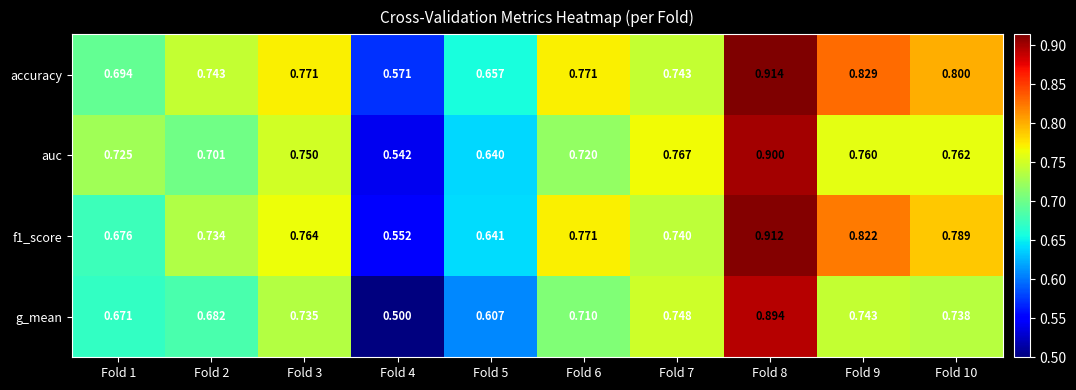

Between Fold 1 and Fold 7, which series saw the biggest shift?

g_mean